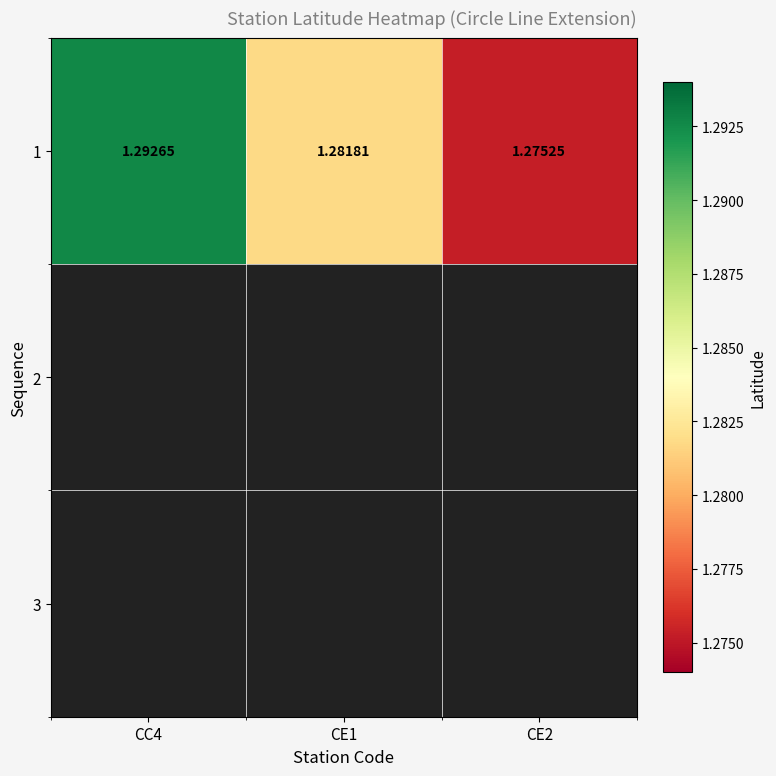

Rank the categories by value from lowest to highest.

CE2, CE1, CC4